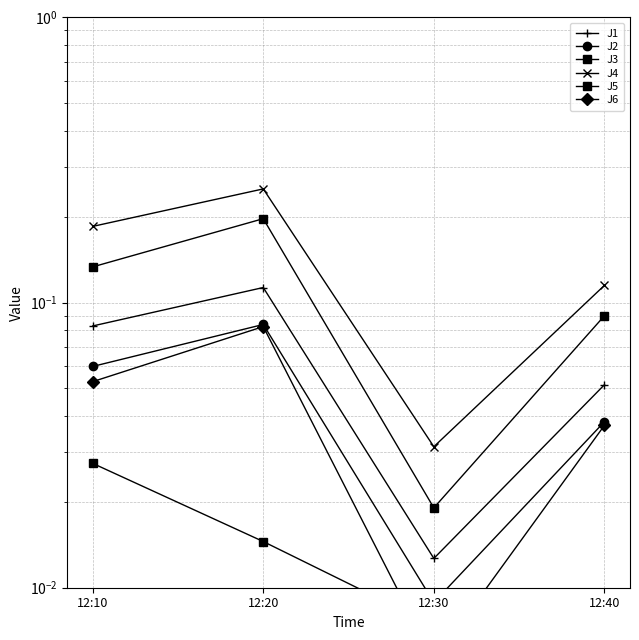

Where is J2 nearest to the value 0?

12:30